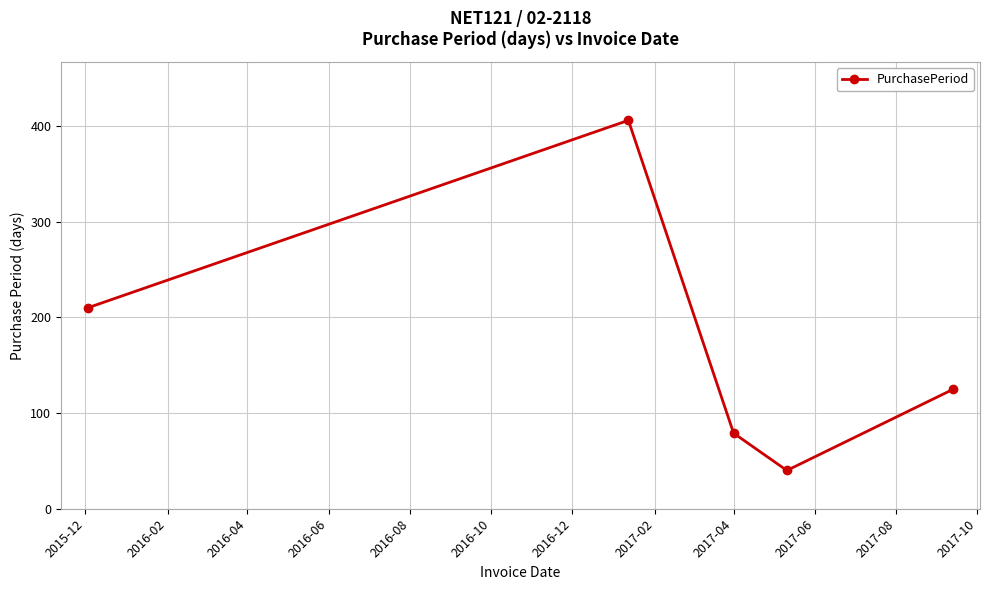

What is the maximum value shown in the chart?

406